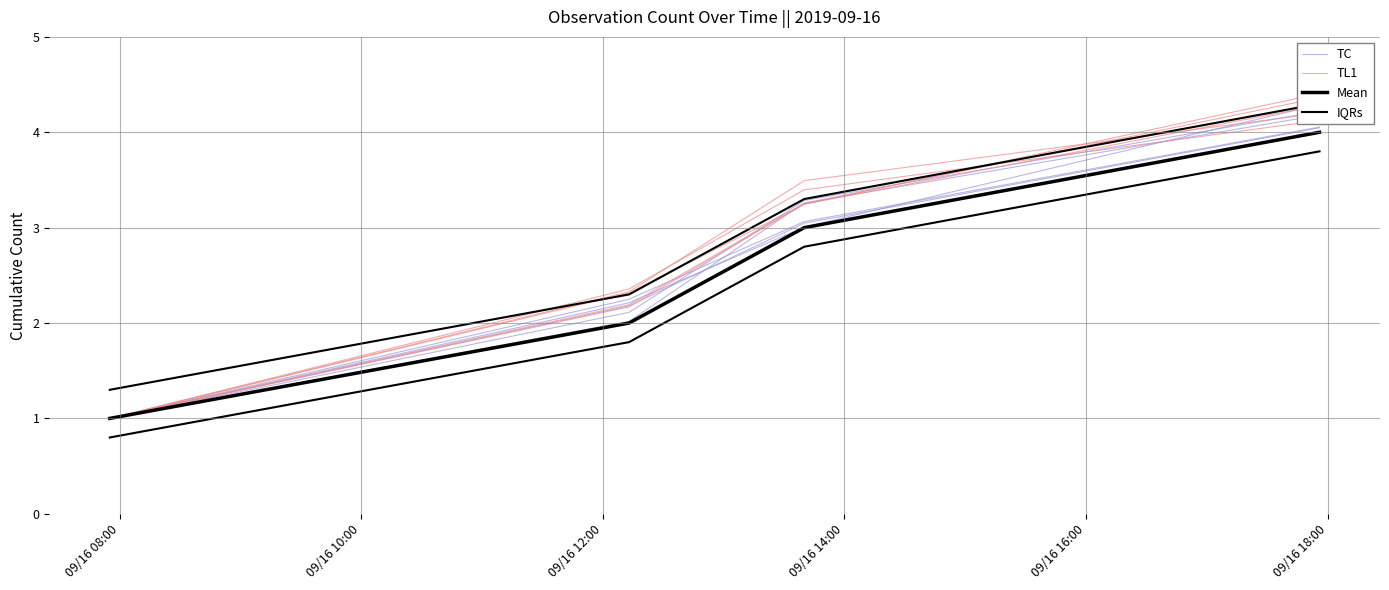

Is the value of IQRs at 09/16 12:00 greater than the value of TL1 at 09/16 08:00?

Yes